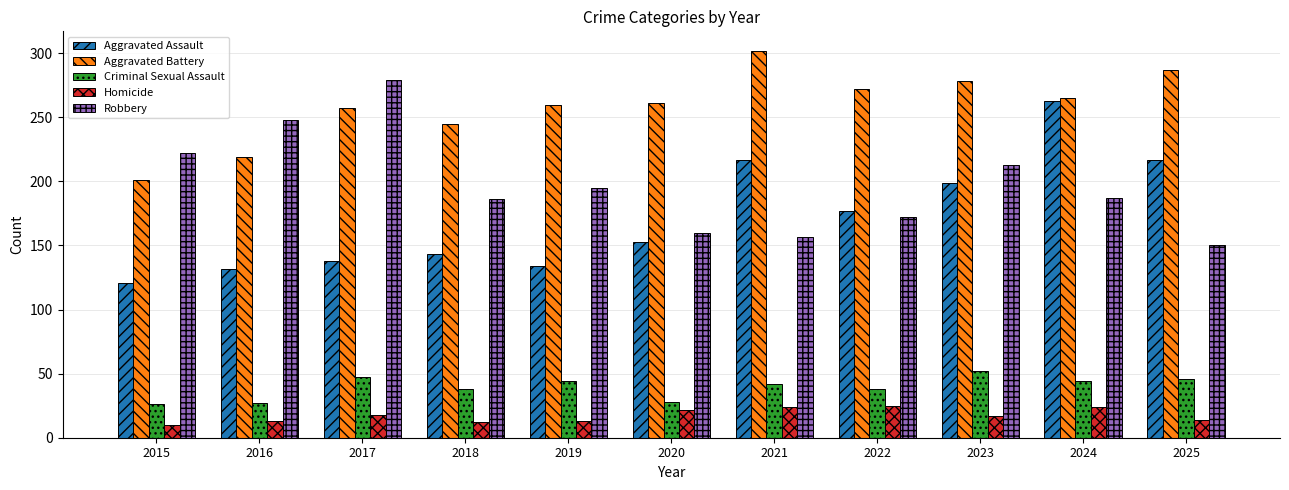

What is the lowest value of the Homicide series?

10